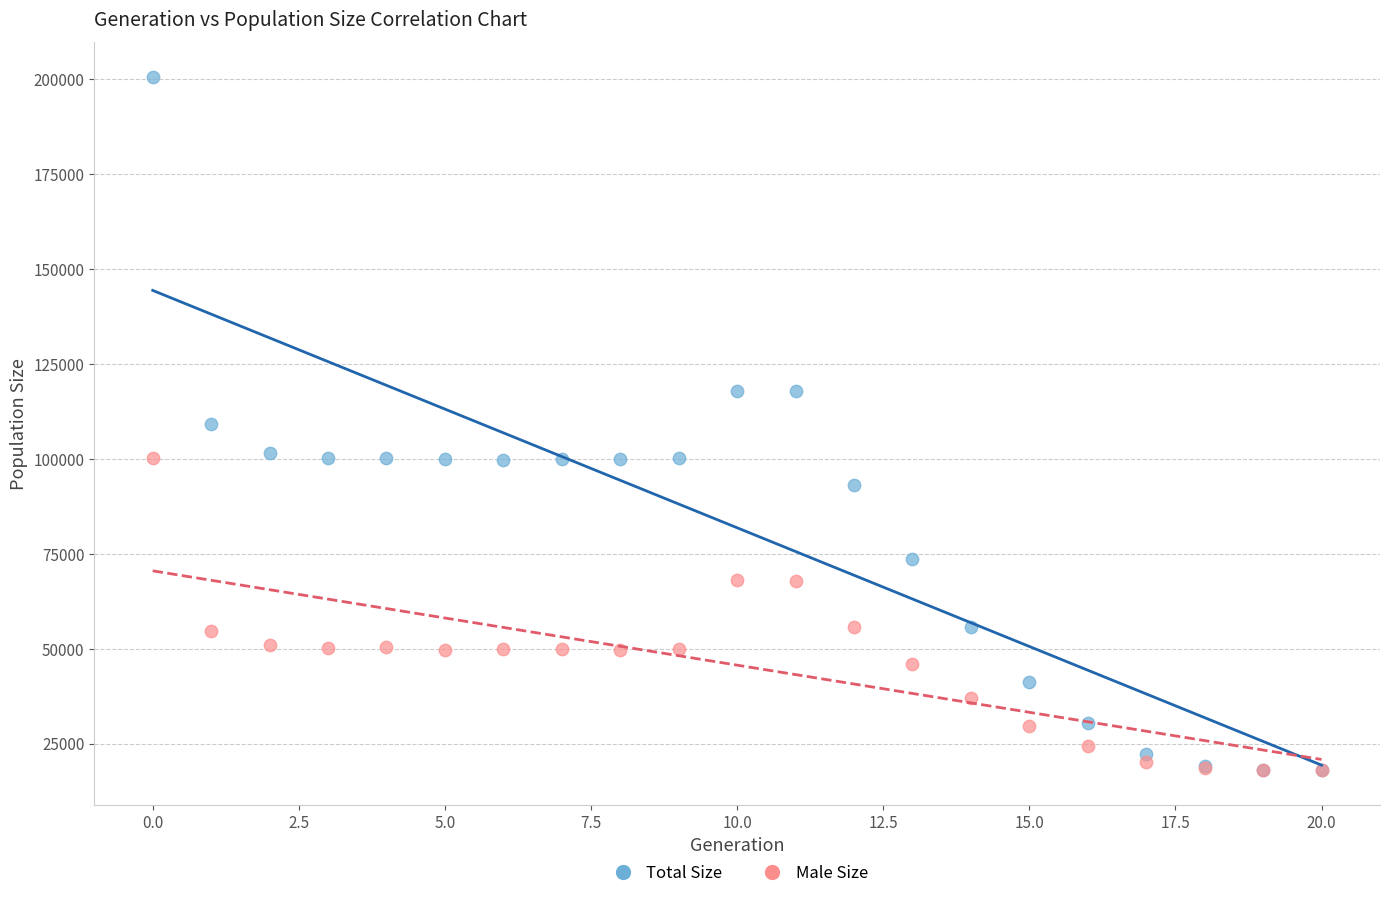

Which series reaches the maximum Y coordinate?

Total Size